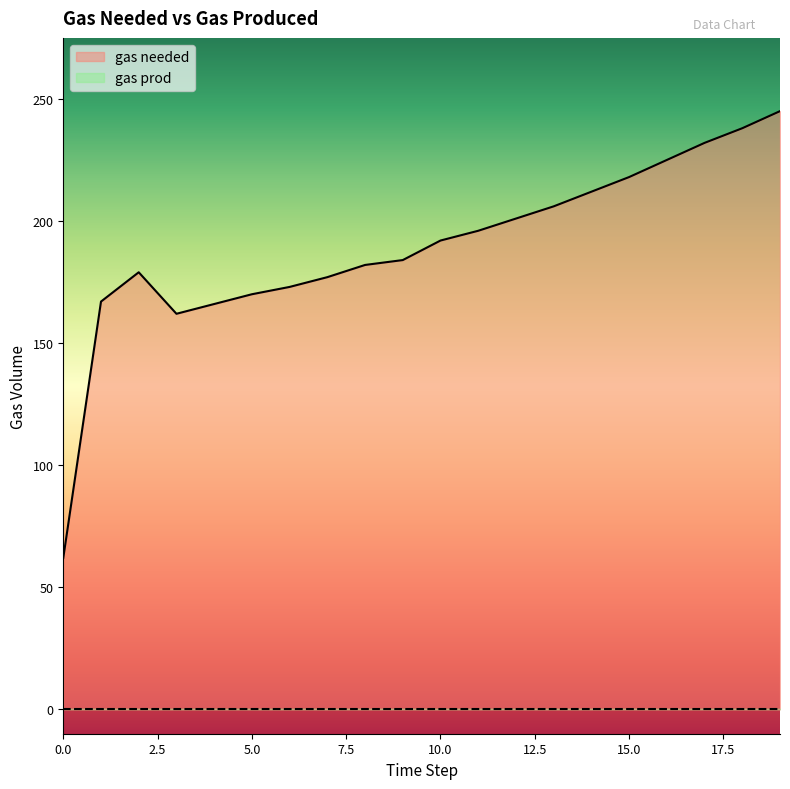

How many lines are shown in the chart?

2